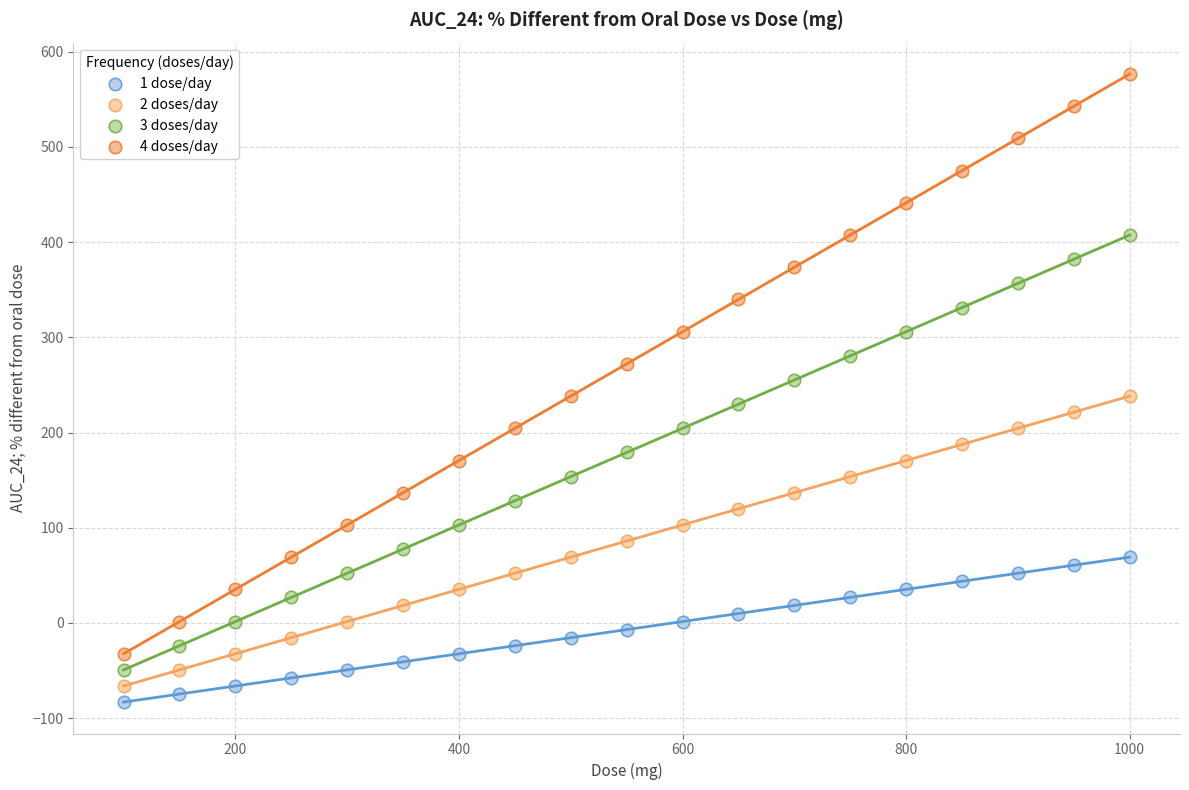

What are all the series names shown in the legend?

1 dose/day, 2 doses/day, 3 doses/day, 4 doses/day